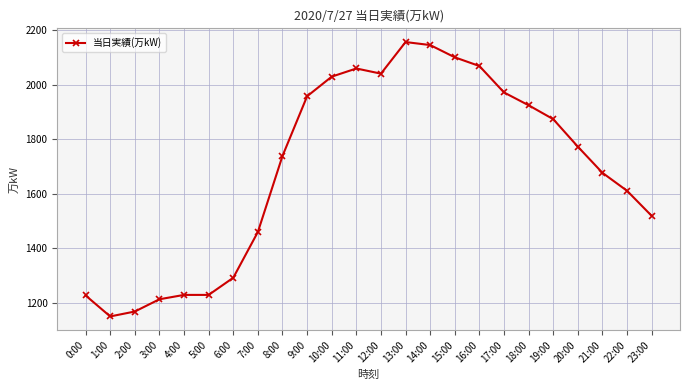

The chart shows a value of 1924 at 18:00. True or false?

True